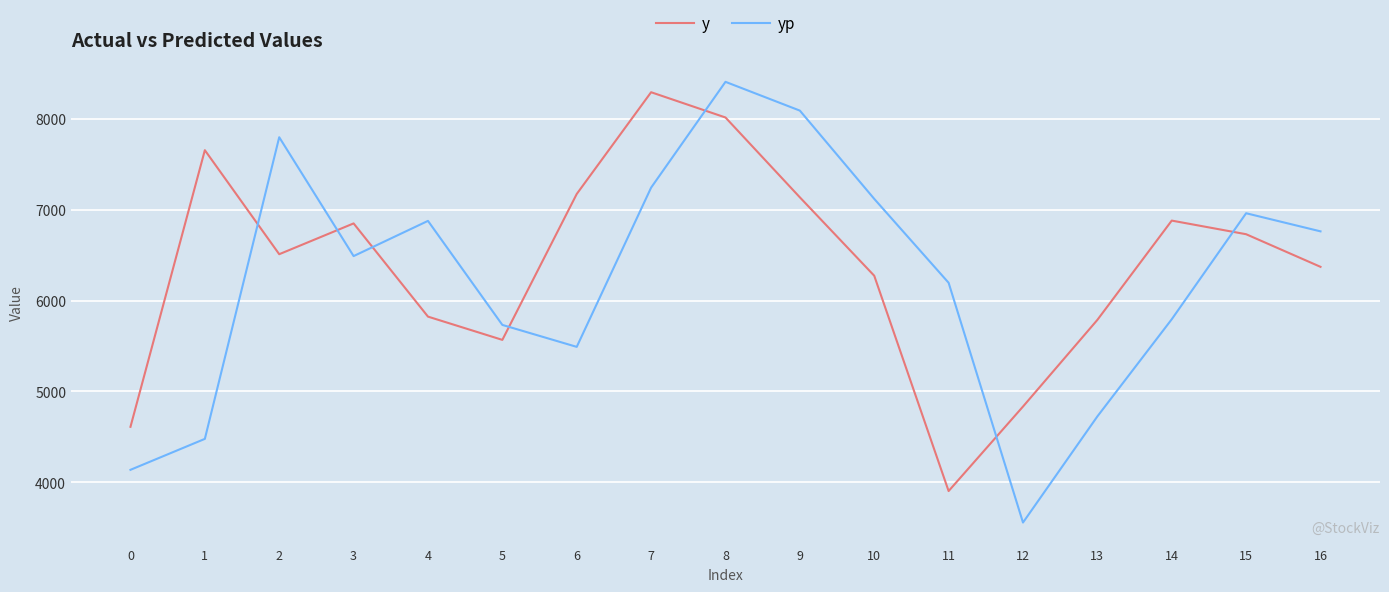

At which label does y first exceed 6511?

1